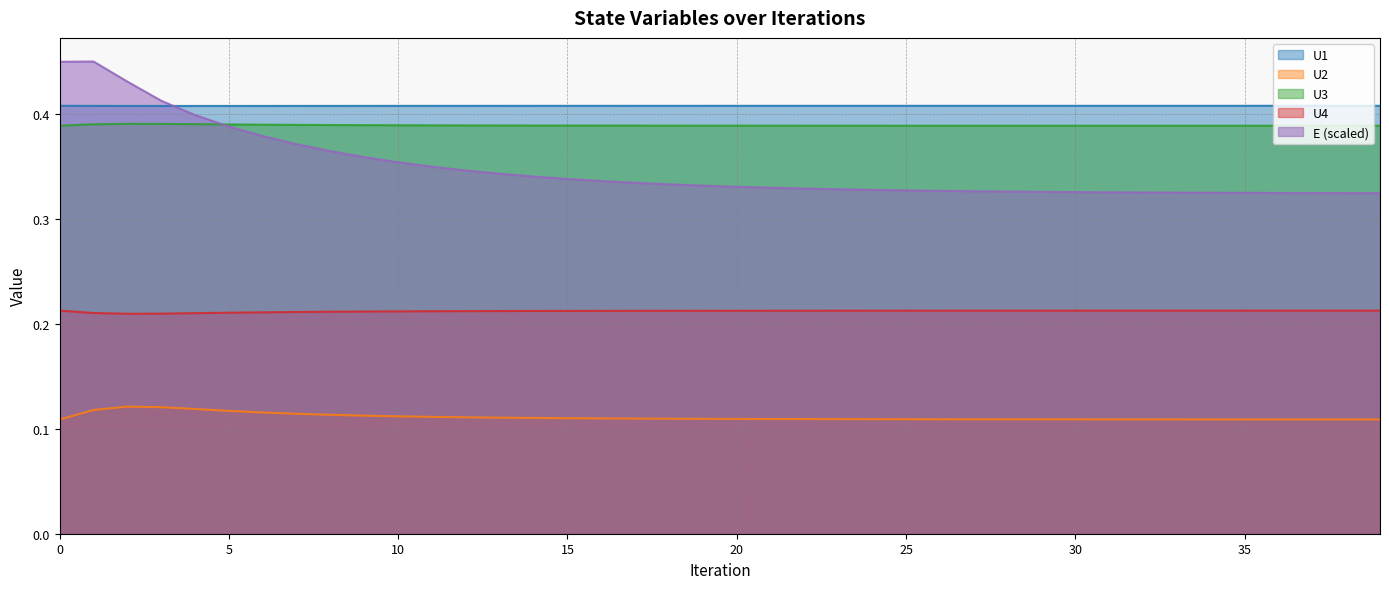

Reading left to right, list all the values displayed in this chart.

U1: 0.4	0.4	0.4	0.4	0.4	0.4	0.4	0.4	0.4	0.4	0.4	0.4	0.4	0.4	0.4	0.4	0.4	0.4	0.4	0.4	0.4	0.4	0.4	0.4	0.4	0.4	0.4	0.4	0.4	0.4	0.4	0.4	0.4	0.4	0.4	0.4	0.4	0.4	0.4	0.4
U2: 0.1	0.1	0.1	0.1	0.1	0.1	0.1	0.1	0.1	0.1	0.1	0.1	0.1	0.1	0.1	0.1	0.1	0.1	0.1	0.1	0.1	0.1	0.1	0.1	0.1	0.1	0.1	0.1	0.1	0.1	0.1	0.1	0.1	0.1	0.1	0.1	0.1	0.1	0.1	0.1
U3: 0.4	0.4	0.4	0.4	0.4	0.4	0.4	0.4	0.4	0.4	0.4	0.4	0.4	0.4	0.4	0.4	0.4	0.4	0.4	0.4	0.4	0.4	0.4	0.4	0.4	0.4	0.4	0.4	0.4	0.4	0.4	0.4	0.4	0.4	0.4	0.4	0.4	0.4	0.4	0.4
U4: 0.2	0.2	0.2	0.2	0.2	0.2	0.2	0.2	0.2	0.2	0.2	0.2	0.2	0.2	0.2	0.2	0.2	0.2	0.2	0.2	0.2	0.2	0.2	0.2	0.2	0.2	0.2	0.2	0.2	0.2	0.2	0.2	0.2	0.2	0.2	0.2	0.2	0.2	0.2	0.2
E: 0.4	0.5	0.4	0.4	0.4	0.4	0.4	0.4	0.4	0.4	0.4	0.3	0.3	0.3	0.3	0.3	0.3	0.3	0.3	0.3	0.3	0.3	0.3	0.3	0.3	0.3	0.3	0.3	0.3	0.3	0.3	0.3	0.3	0.3	0.3	0.3	0.3	0.3	0.3	0.3